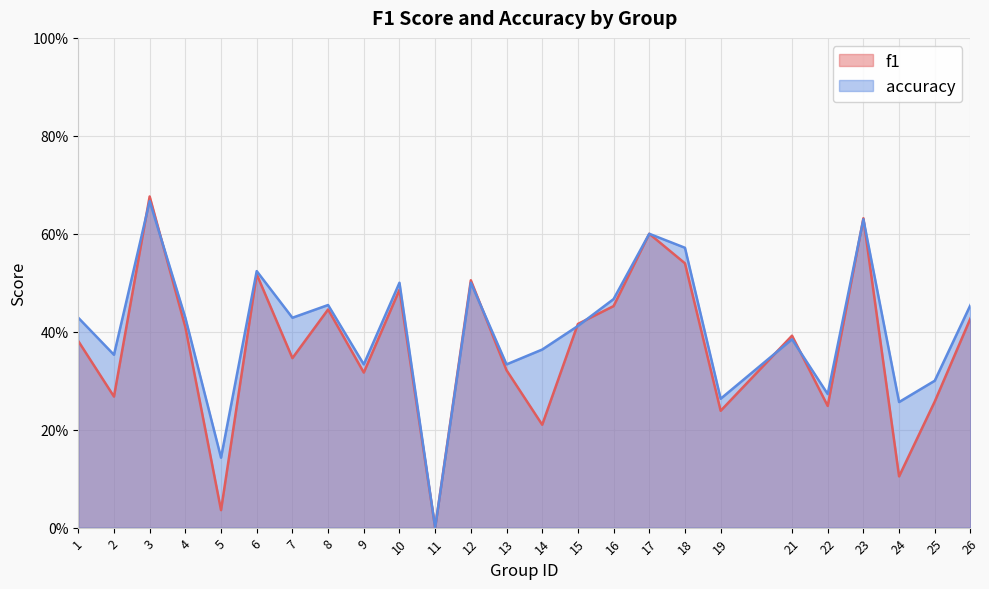

The f1 series shows 0.5 at 12. True or false?

True